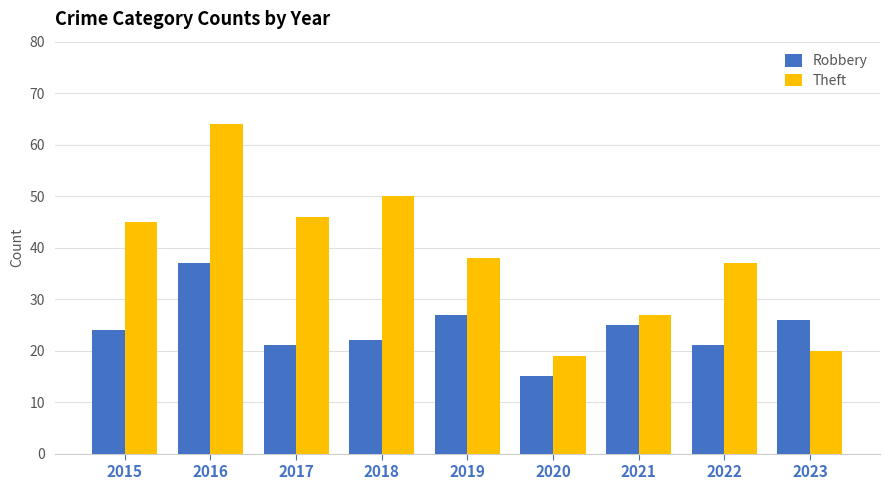

The value of Robbery at 2018 is 22. True or false?

True